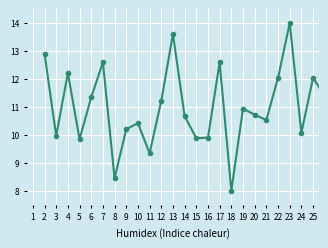

What is the average value?

11.0